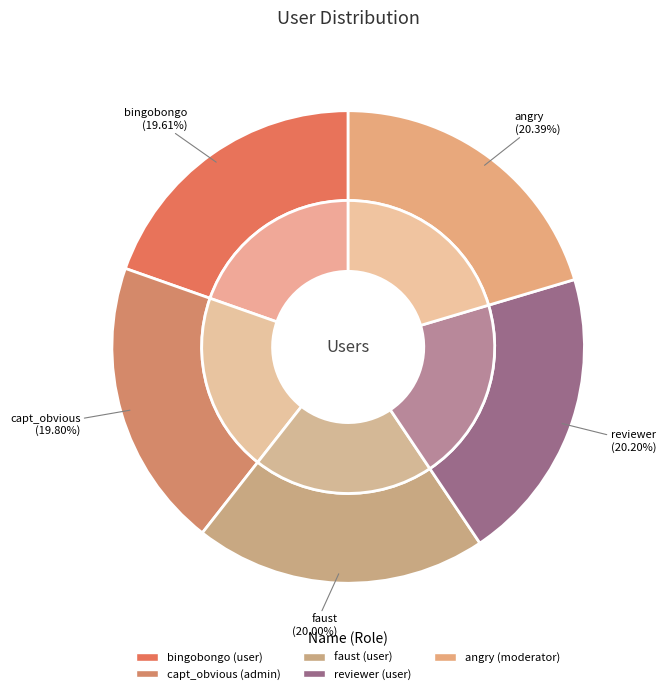

To the nearest percent, what is the combined percentage of faust and angry?

40%